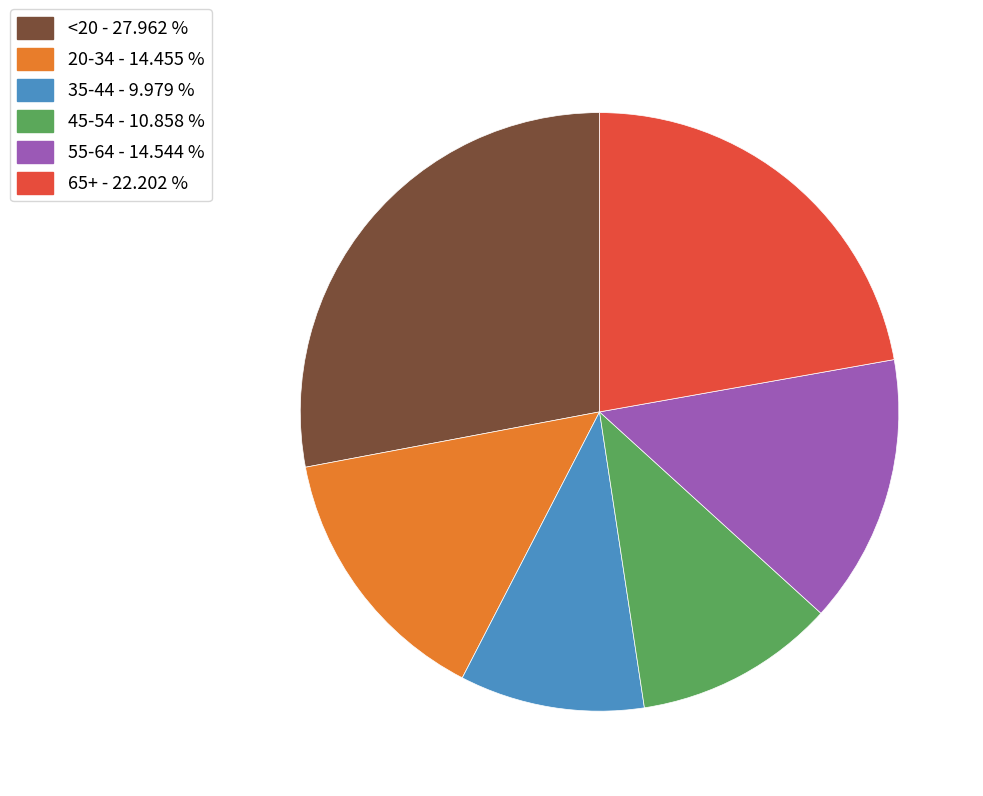

Combined, do 20-34 and <20 account for over 50%?

No